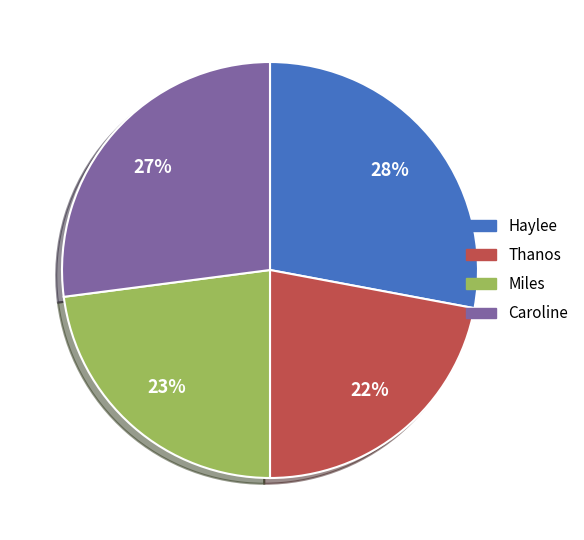

What is the ratio of the value at Caroline to the value at Haylee?

1.0